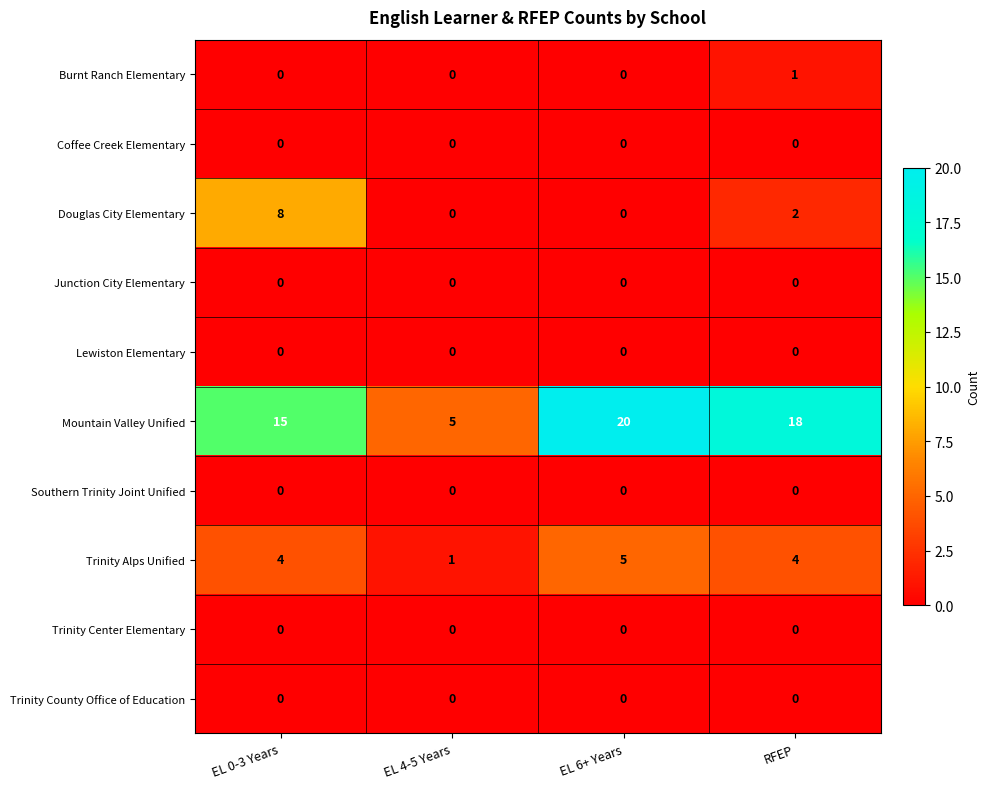

What is the sum of the Trinity Alps Unified values at RFEP and EL 4-5 Years?

5